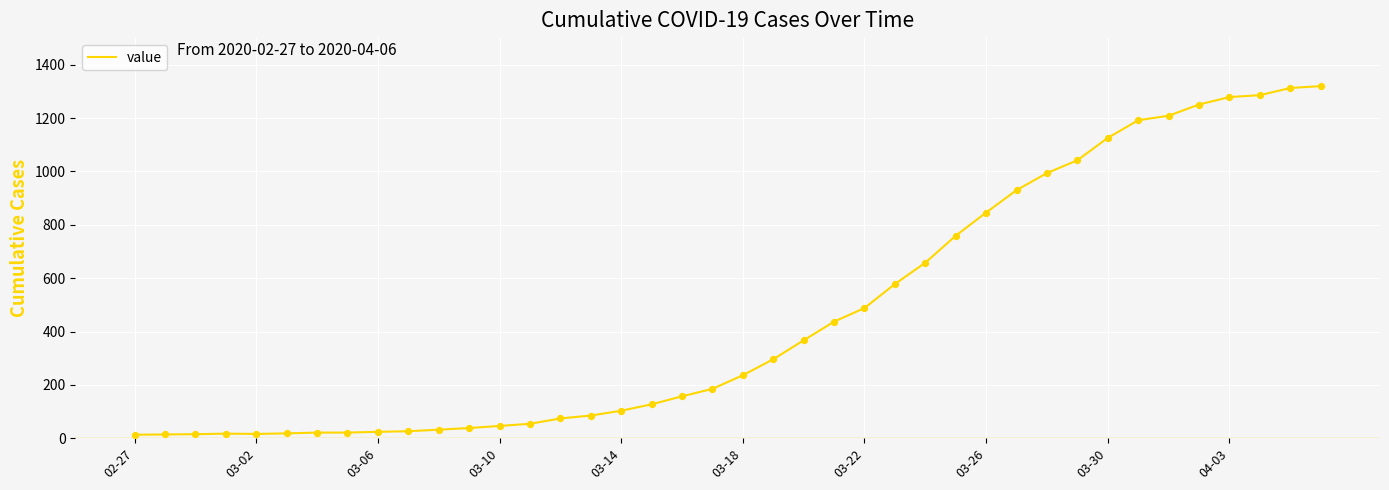

What is the maximum value shown in the chart?

1320